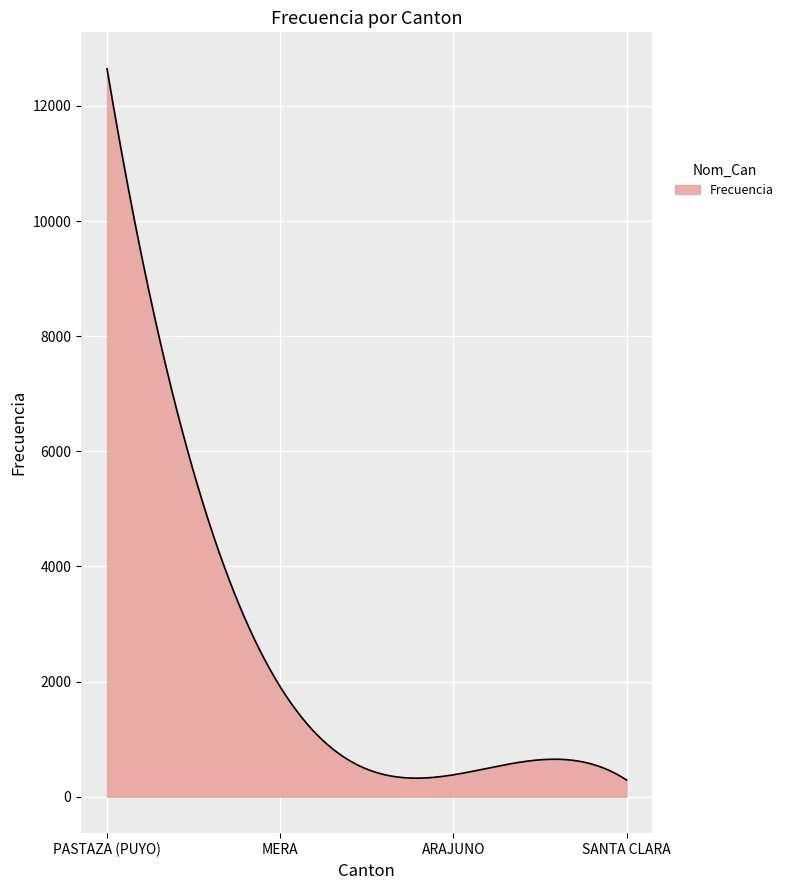

What is the difference between the maximum and minimum values?

12355.0